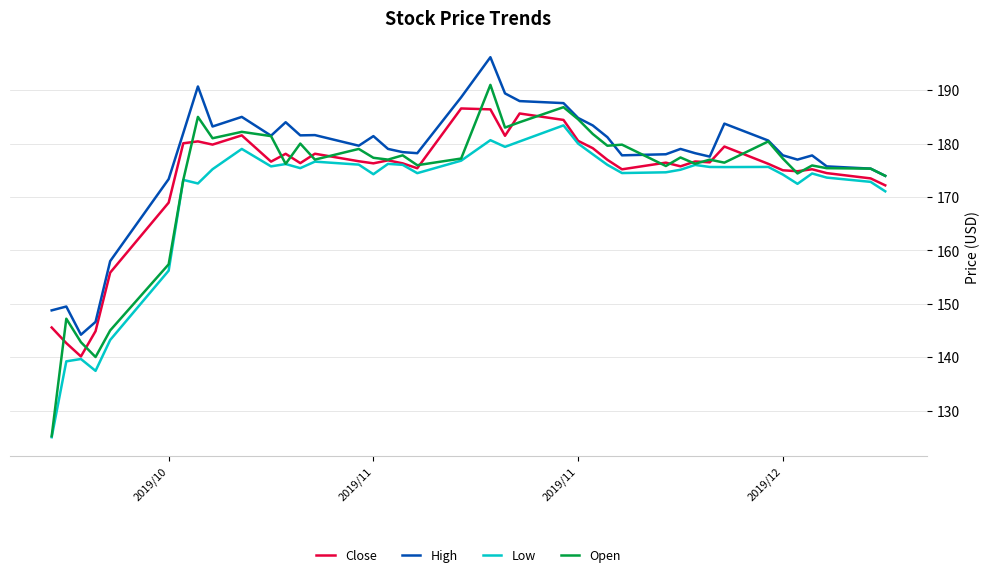

List the series in order of their peak value, highest first.

High, Open, Close, Low